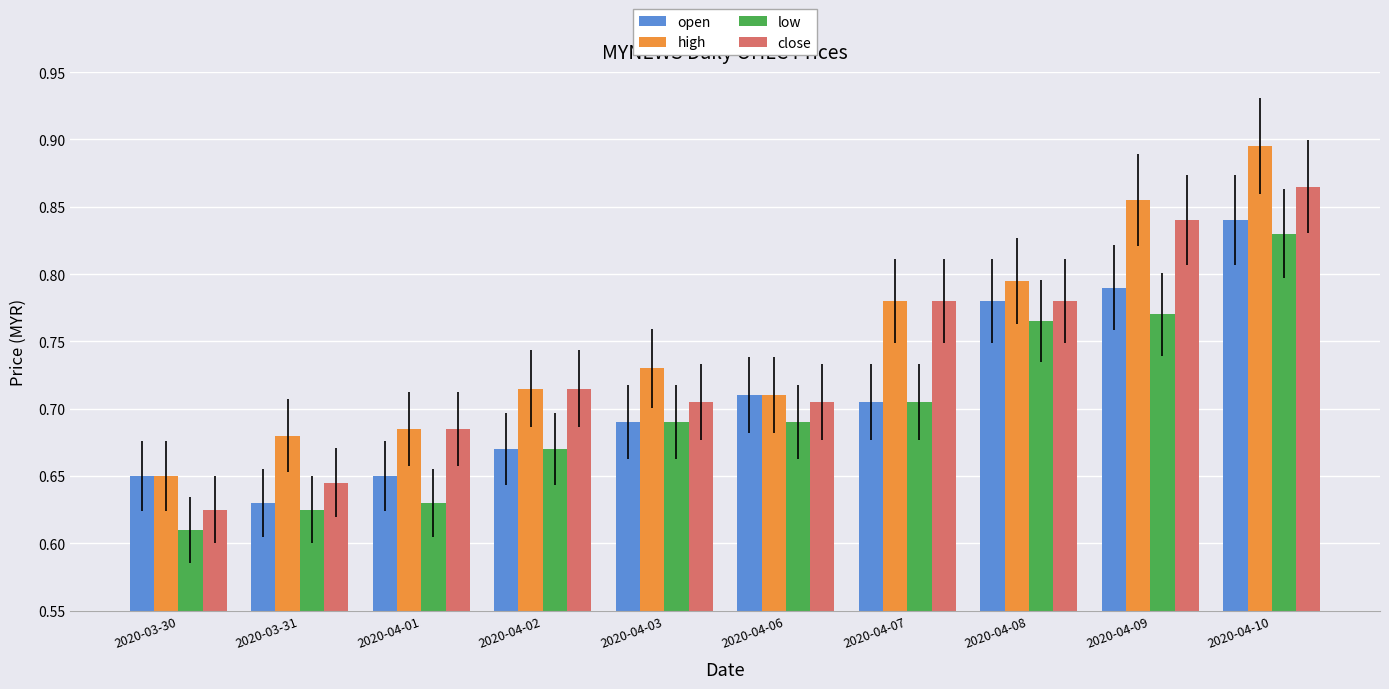

List the series in order of their overall mean, lowest first.

low, open, close, high